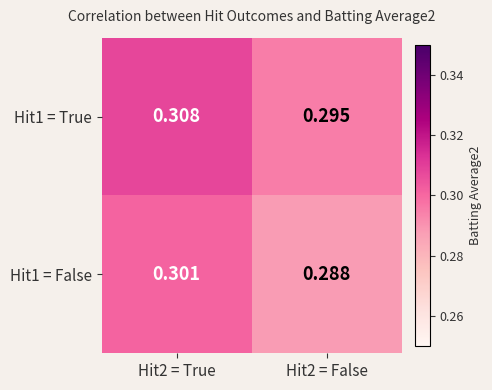

Is the value of Hit1 = False at Hit2 = False greater than the value of Hit1 = True at Hit2 = False?

No